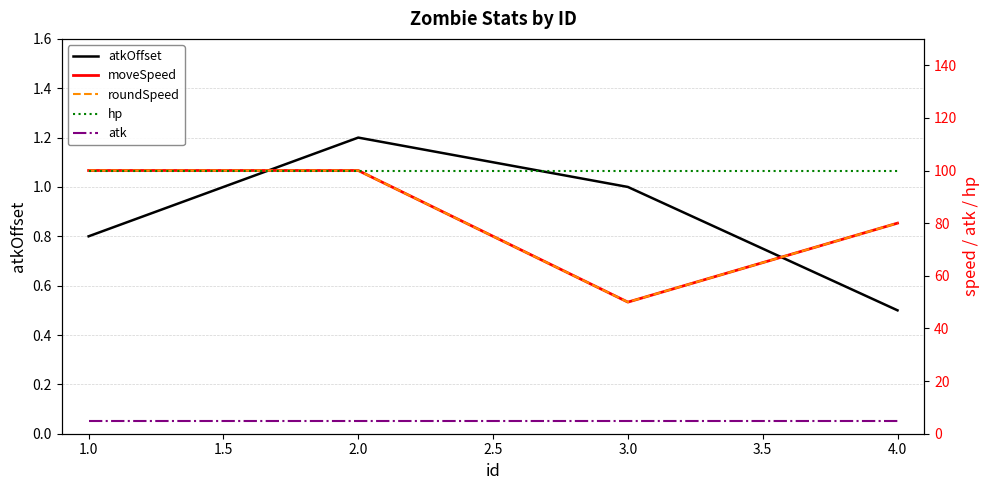

What are all the series names shown in the legend?

atkOffset, moveSpeed, roundSpeed, hp, atk